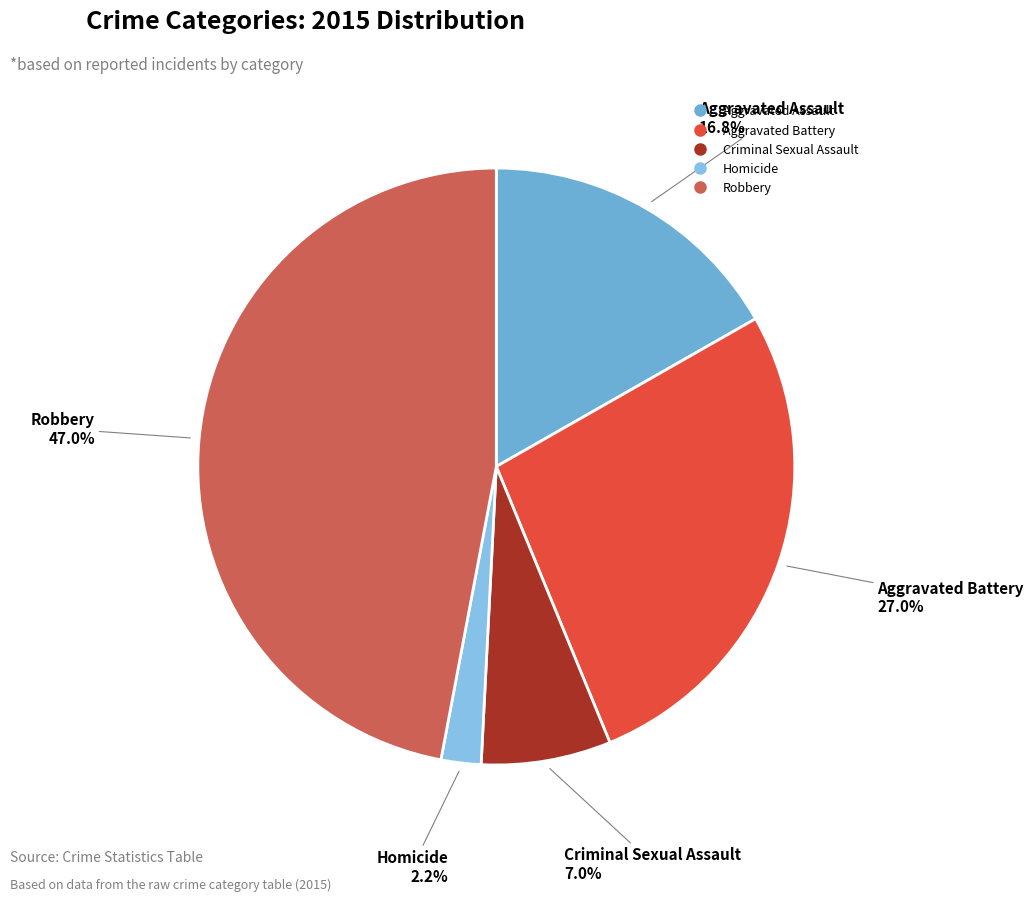

To the nearest percent, what is the difference between the Criminal Sexual Assault and Aggravated Battery slice percentages?

20%